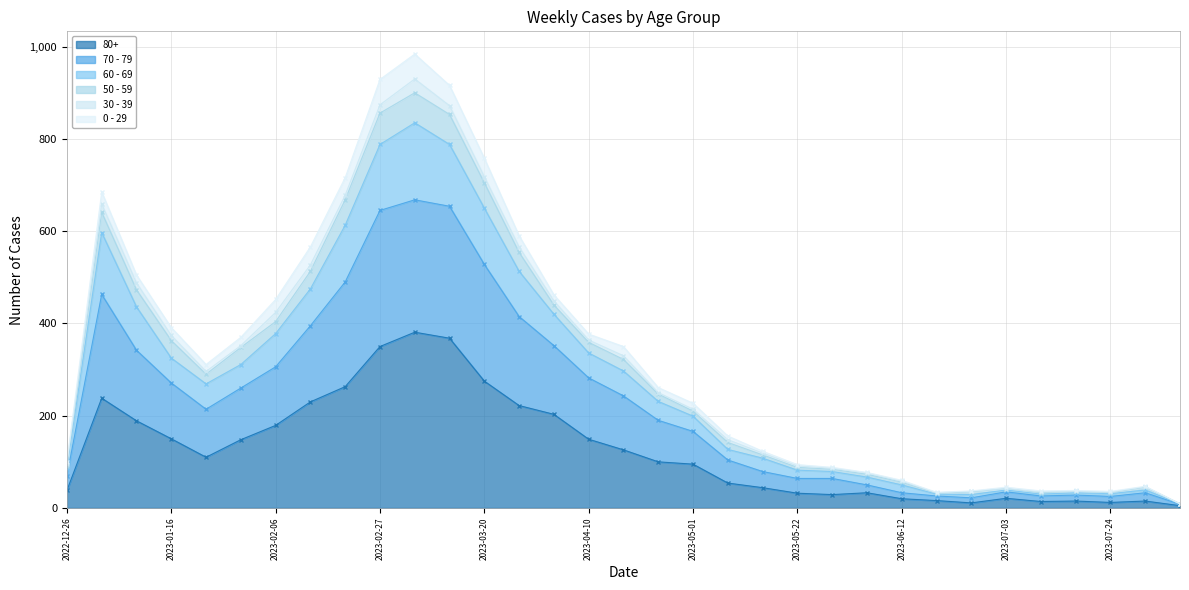

The 80+ series shows 32 at 2023-05-22. True or false?

True